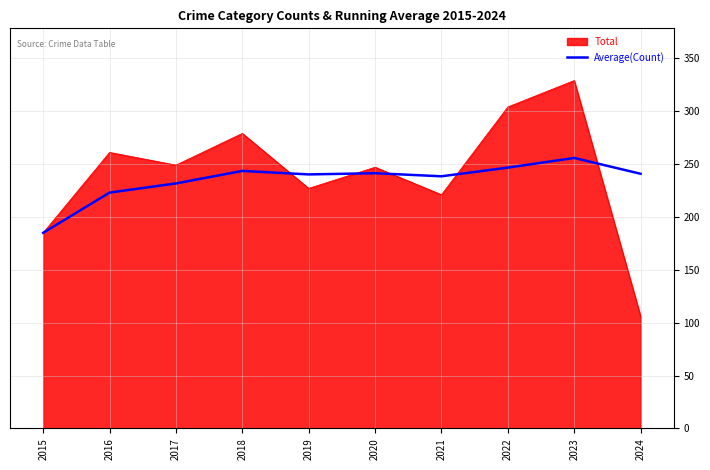

What is the total value across all series at 2021?

459.4